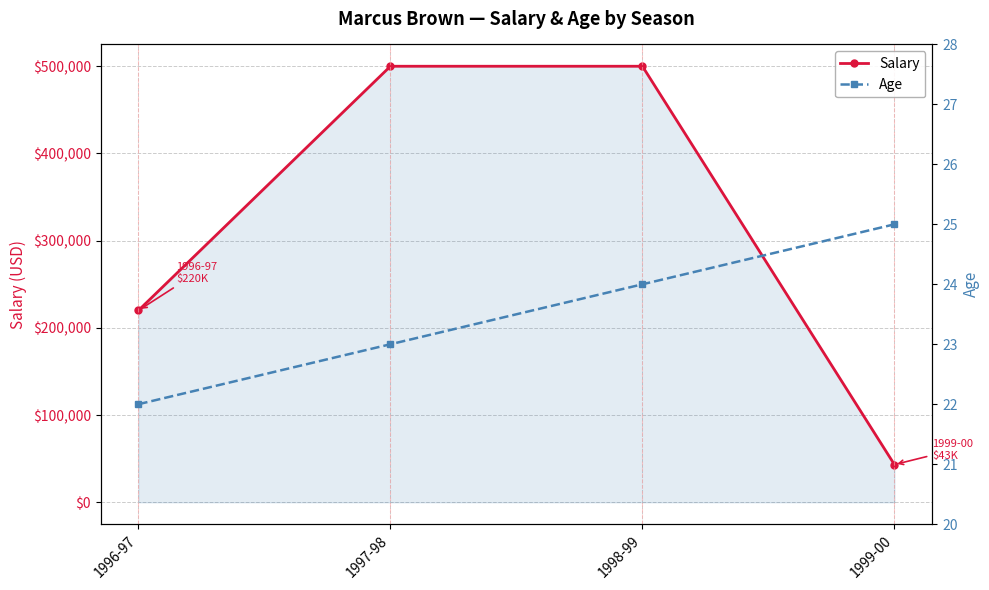

True or false: Age and Salary cross at least once.

False